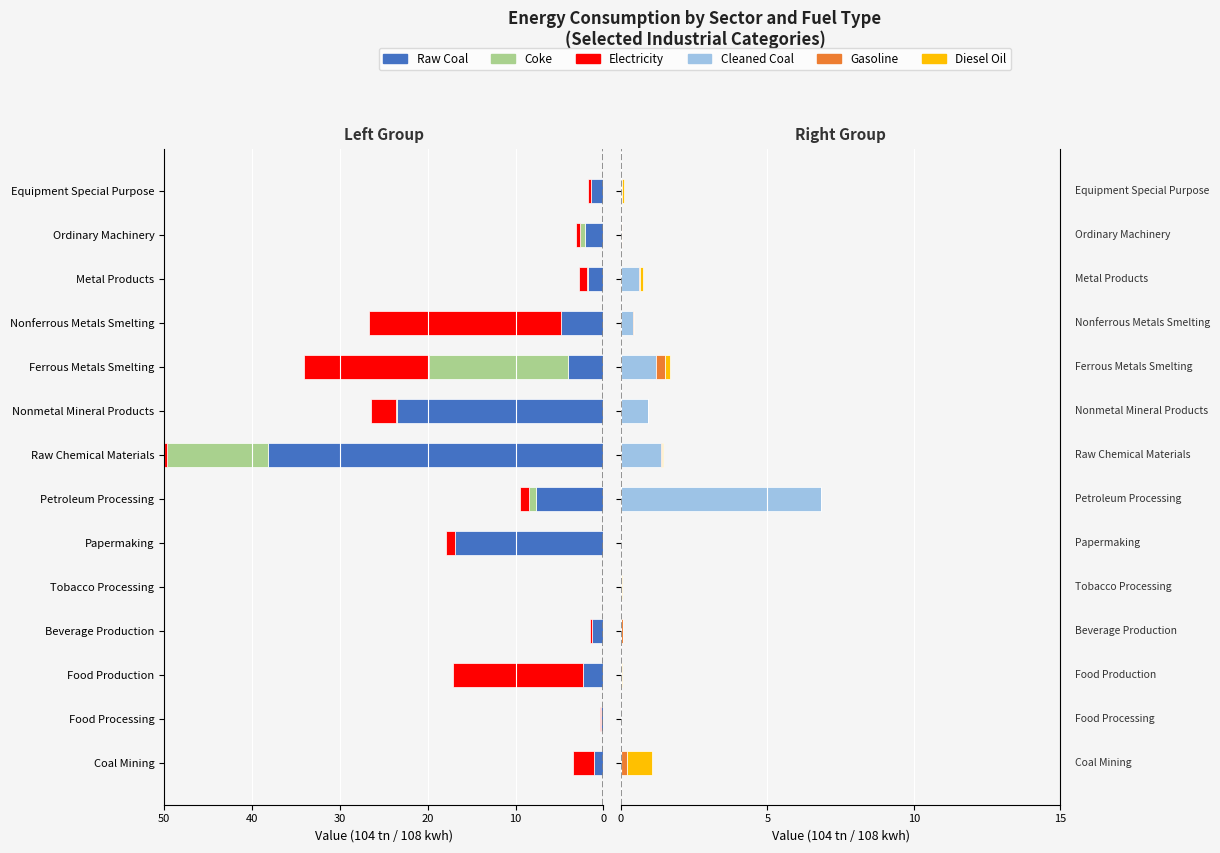

What is the value of the Diesel Oil bar at the 12th from the left?

0.1